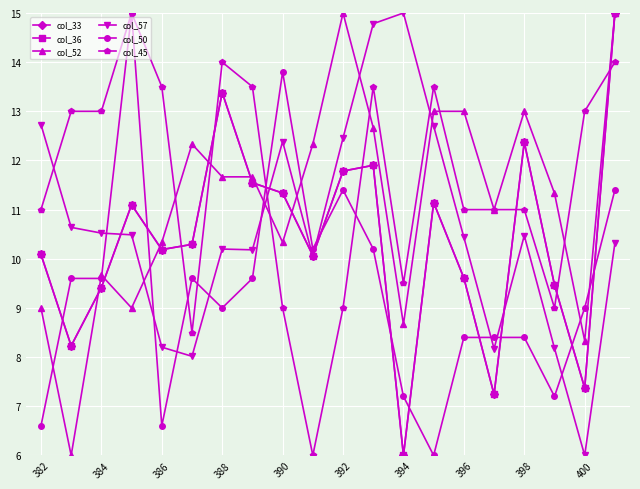

True or false: col_36 has more than 2 interior local peaks.

True